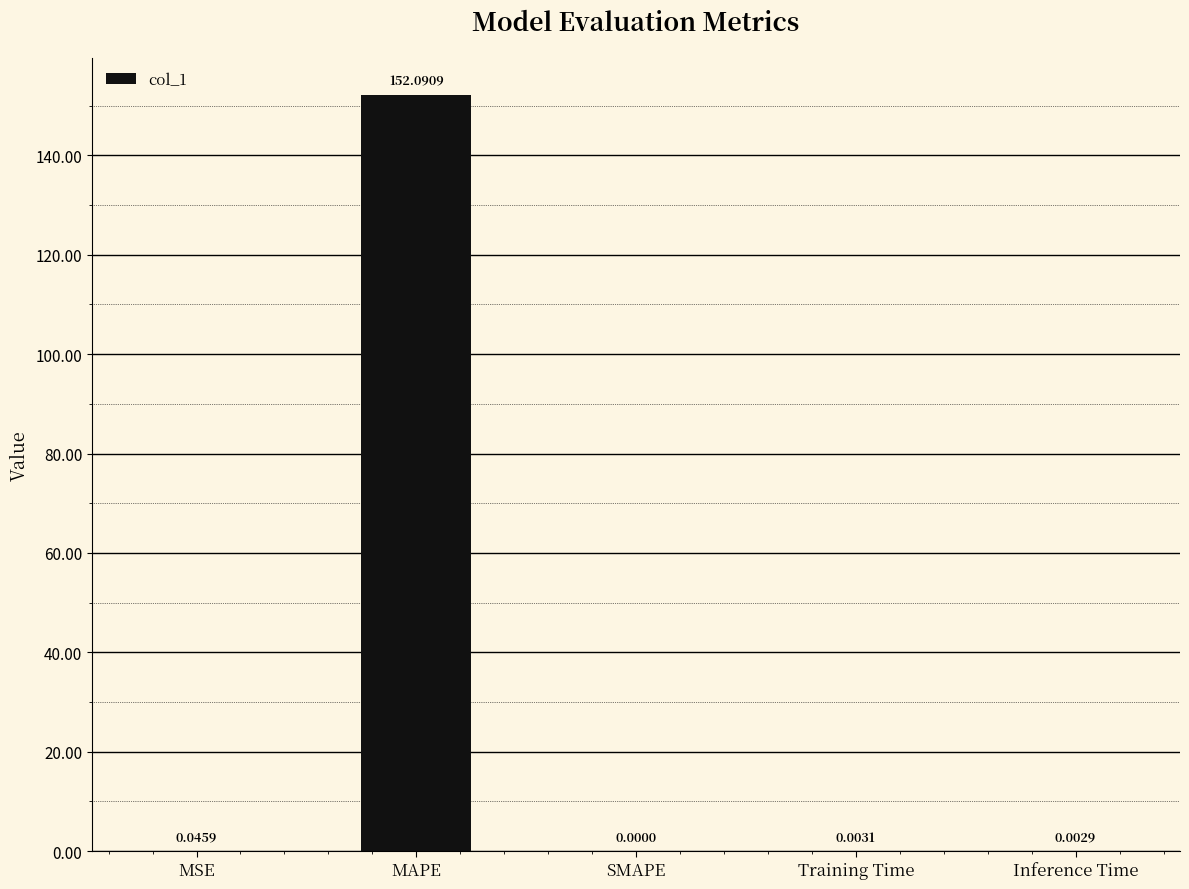

How many values are above zero?

4